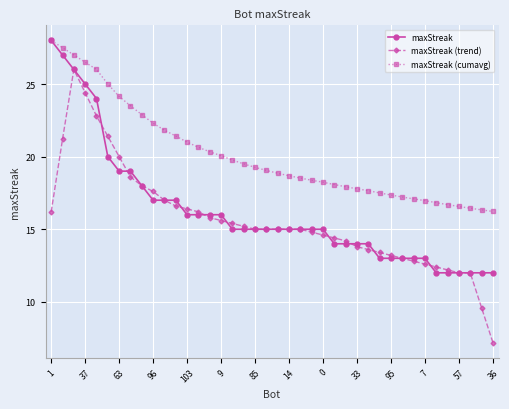

What is the value of the maxStreak point at the 9th from the left?

18.0